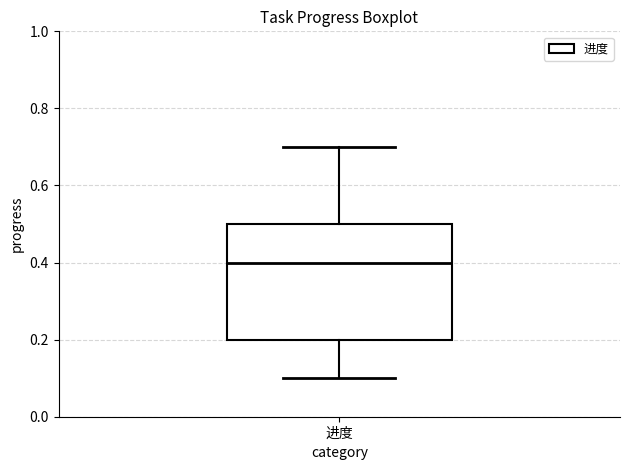

Transcribe this box plot: give where the median line is, the range the box spans, and where the two whiskers end, as read against the y-axis. The values are not printed on the chart, so give them approximately, as read against the axis.

median 0.4, box 0.2 to 0.5, whiskers 0.1 to 0.7